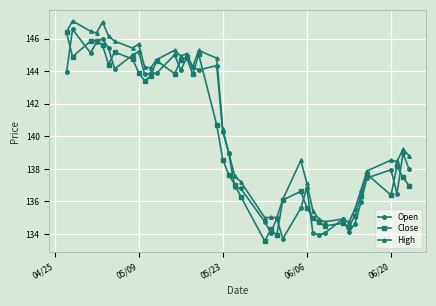

What is the minimum value for Open?

133.7